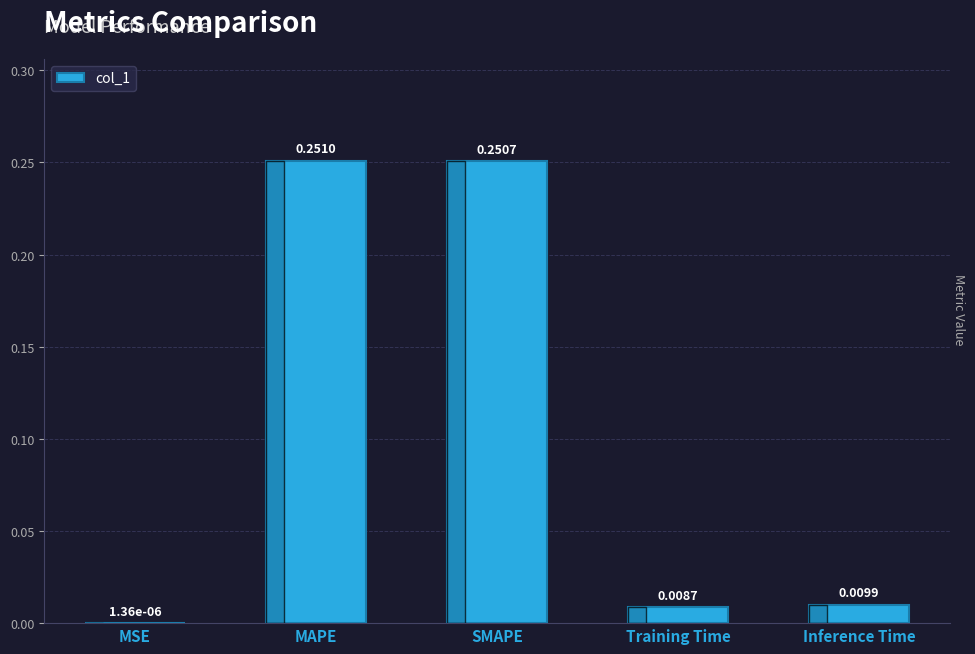

What is the average value?

0.1